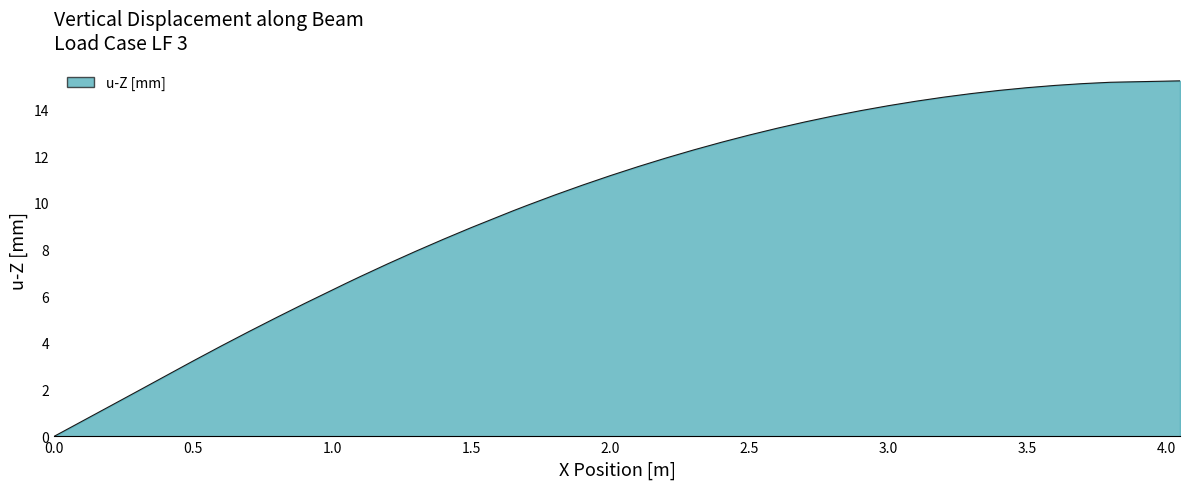

What is the difference between the maximum and minimum values?

15.2